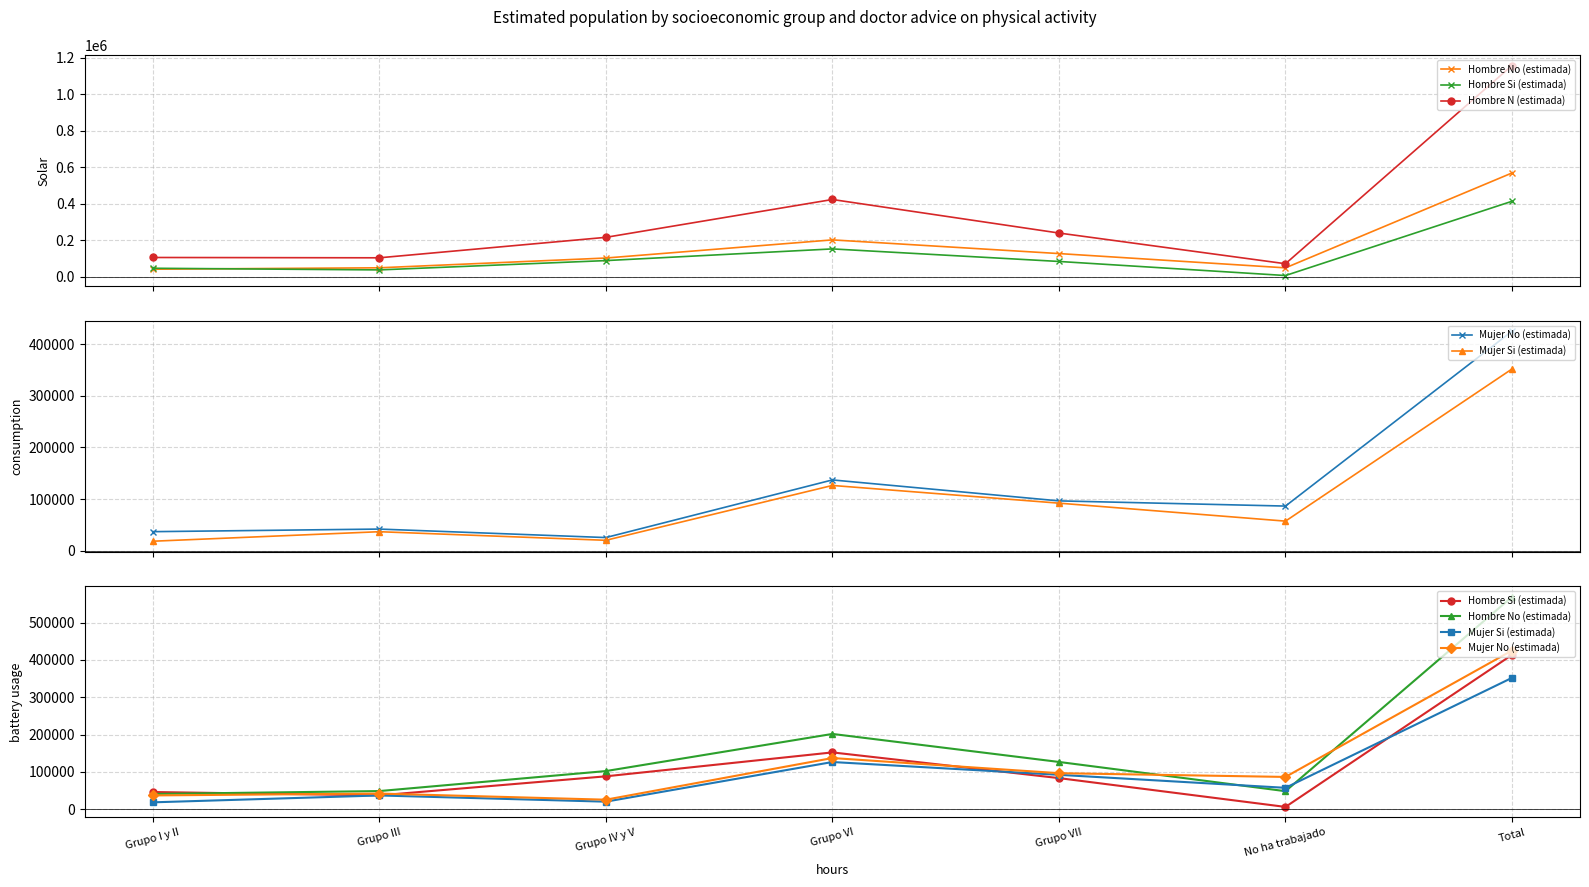

How many distinct data groups are displayed?

5